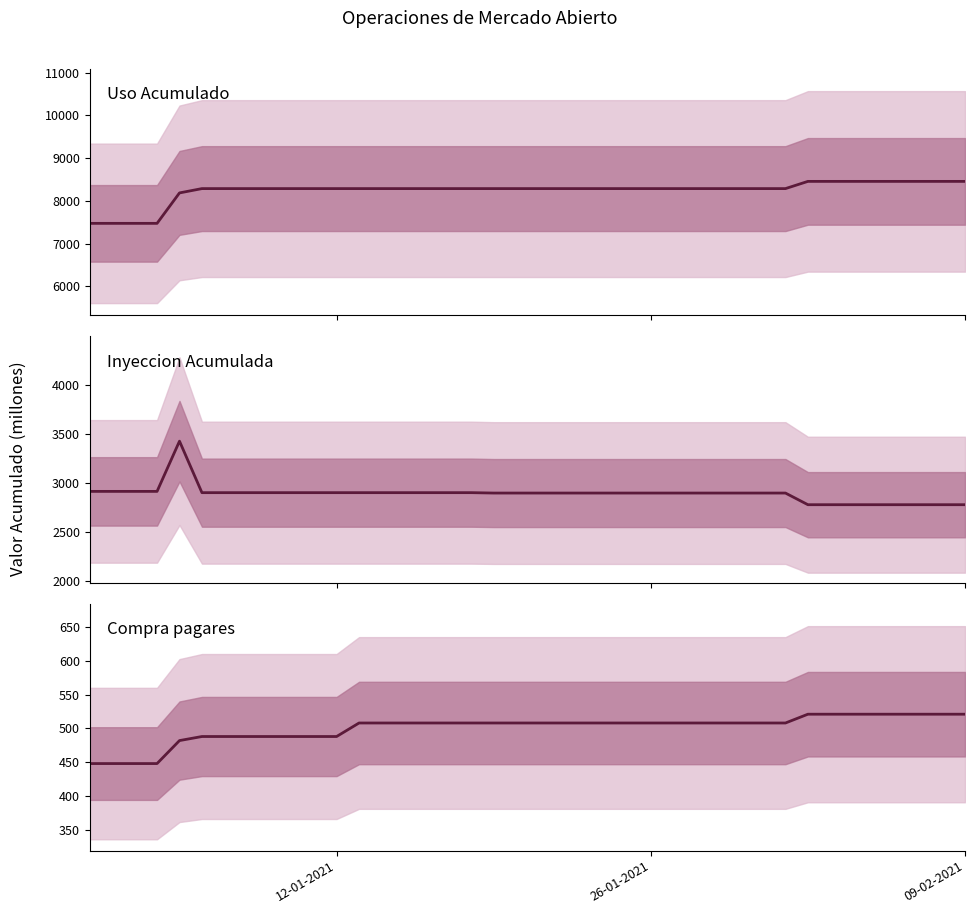

How many values in the Inyeccion Acumulada series are below 2896?

8